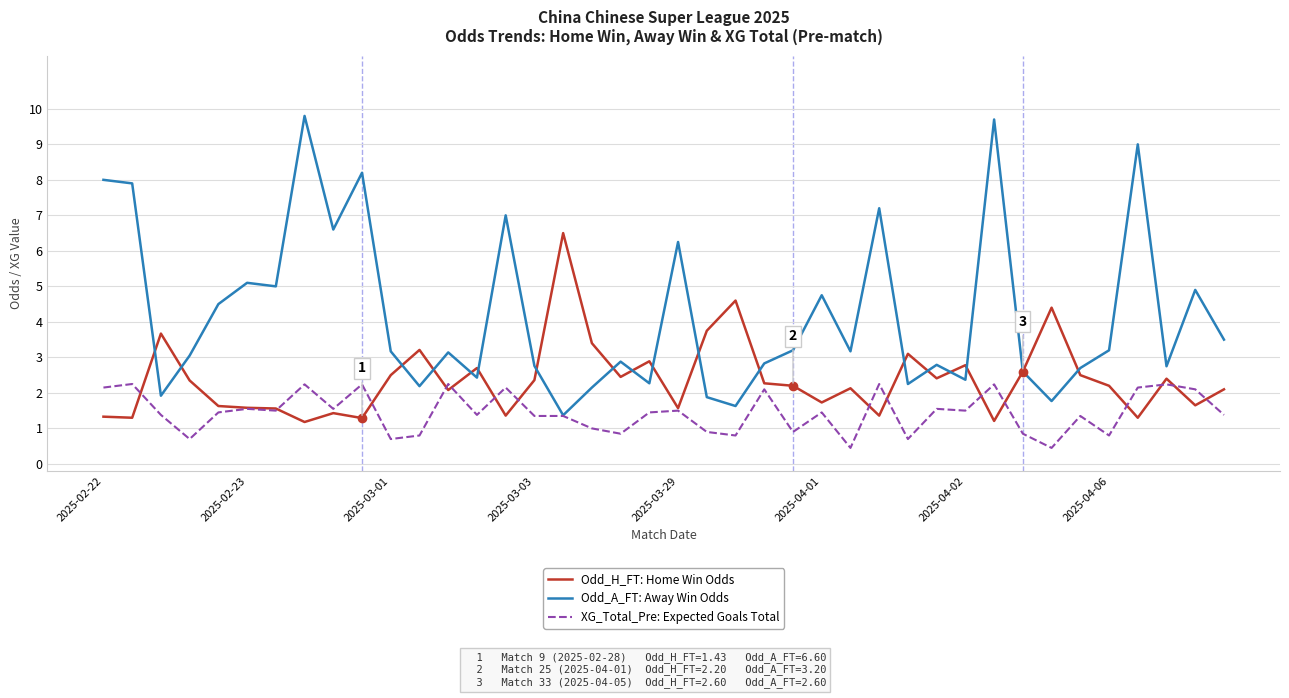

What is the maximum value shown in the chart?

9.8